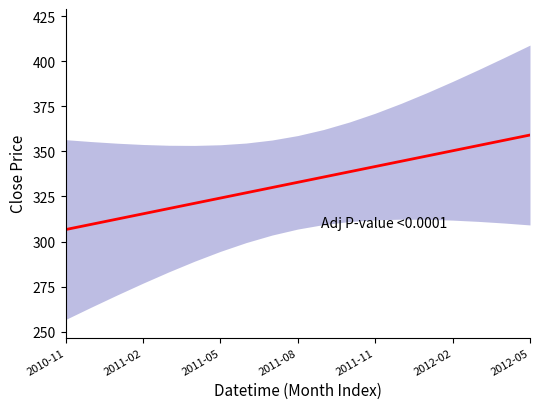

What is the sum of all values?

6324.4